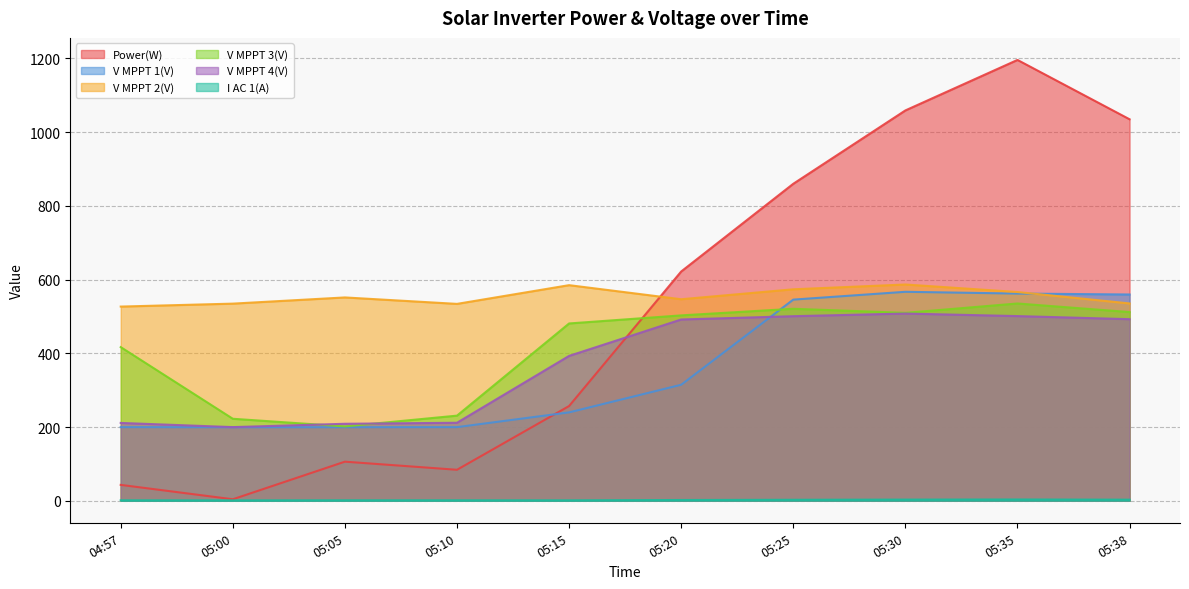

What is the label of the 1st point from the right?

05:38